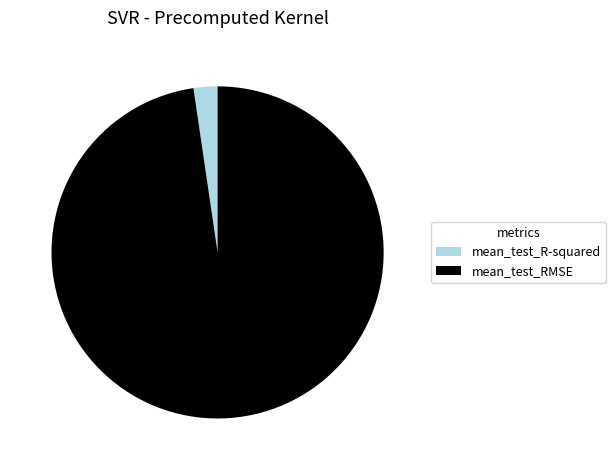

Is the sum of mean_test_R-squared and mean_test_RMSE greater than half?

Yes